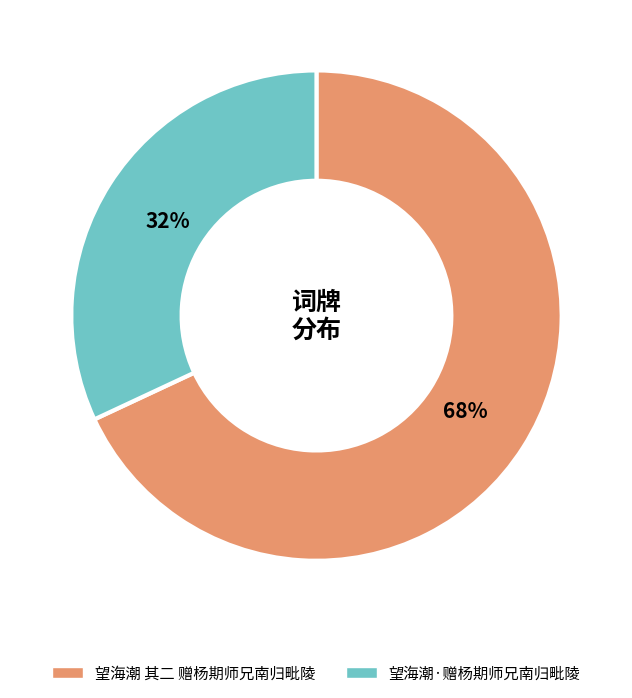

How many slices are in this pie chart?

2